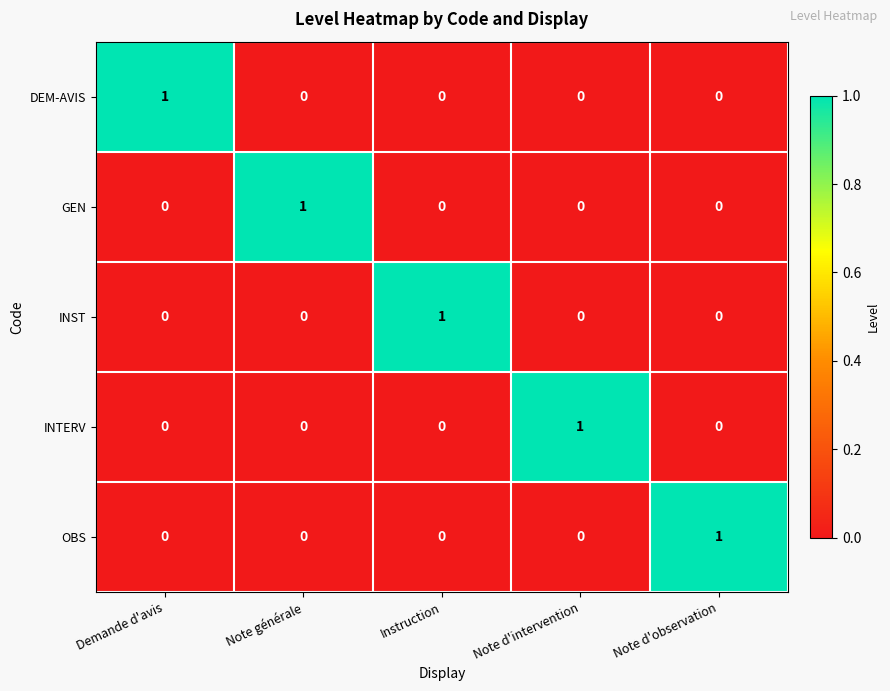

At which label does INTERV reach its peak?

Note d'intervention